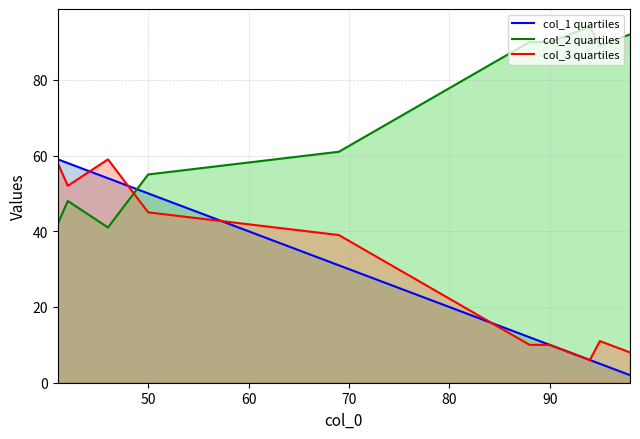

In col_3 quartiles, how many points are higher than both neighbors (excluding endpoints)?

2